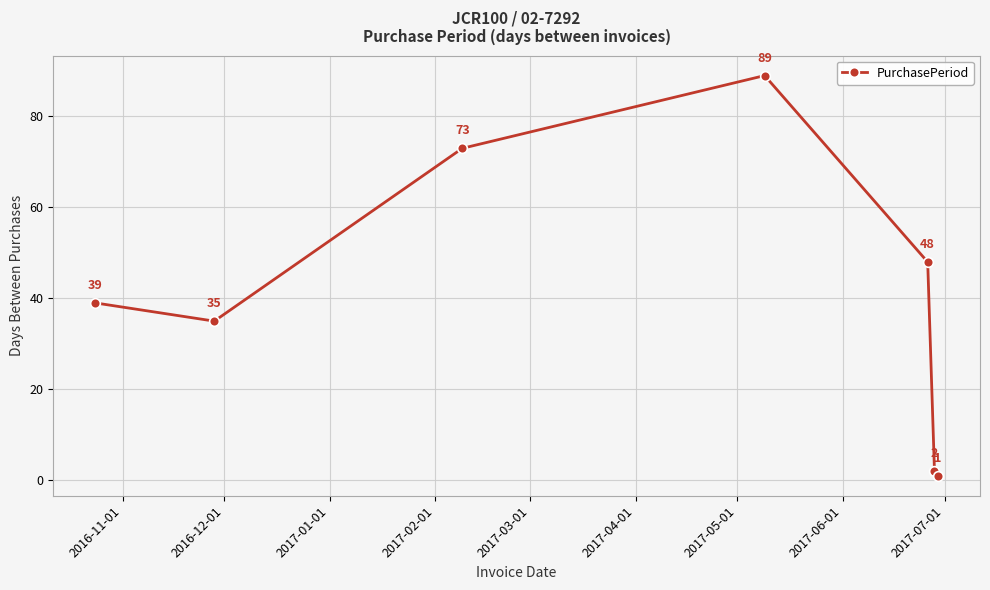

Reading left to right, what are all the values shown in this chart?

39	35	73	89	48	2	1